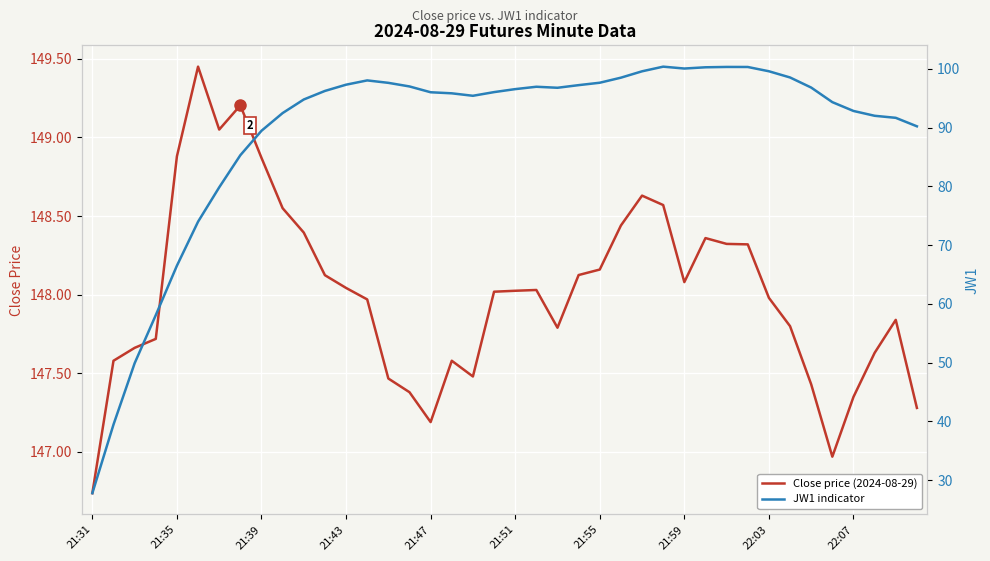

How many interior local peaks does the JW1 indicator series have?

4